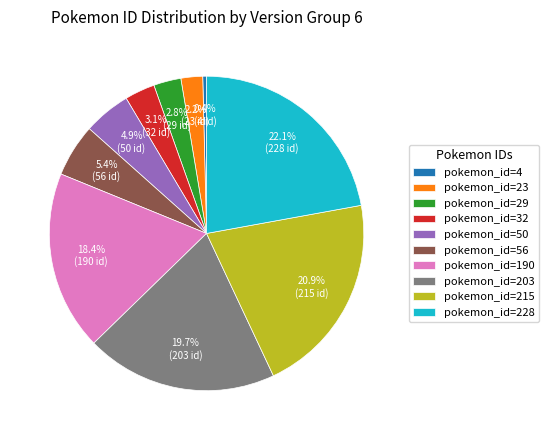

Which category has the biggest portion of the pie?

pokemon_id=228